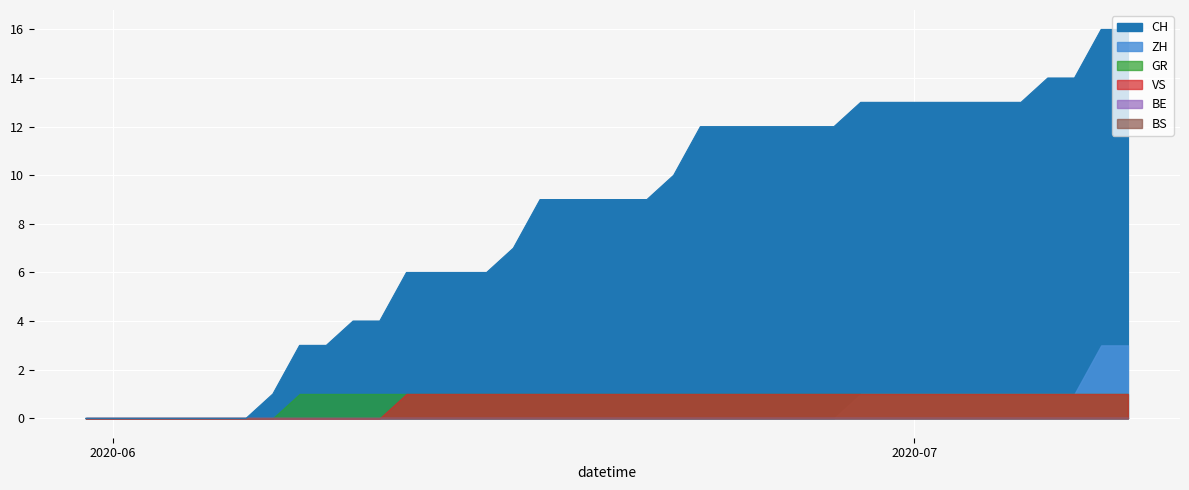

Reading left to right, list all the values displayed in this chart.

CH: 0	0	0	0	0	0	0	1	3	3	4	4	6	6	6	6	7	9	9	9	9	9	10	12	12	12	12	12	12	13	13	13	13	13	13	13	14	14	16	16
ZH: 0	0	0	0	0	0	0	0	0	0	0	0	0	0	0	0	0	0	0	0	0	0	0	0	0	0	0	0	0	1	1	1	1	1	1	1	1	1	3	3
BS: 0	0	0	0	0	0	0	0	0	0	0	0	0	0	0	0	0	0	0	0	0	0	0	0	0	0	0	0	0	0	0	0	0	0	0	0	0	0	0	0
BE: 0	0	0	0	0	0	0	0	0	0	0	0	0	0	0	0	0	0	0	0	0	0	0	0	0	0	0	0	0	0	0	0	0	0	0	0	0	0	0	0
GR: 0	0	0	0	0	0	0	0	1	1	1	1	1	1	1	1	1	1	1	1	1	1	1	1	1	1	1	1	1	1	1	1	1	1	1	1	1	1	1	1
VS: 0	0	0	0	0	0	0	0	0	0	0	0	1	1	1	1	1	1	1	1	1	1	1	1	1	1	1	1	1	1	1	1	1	1	1	1	1	1	1	1